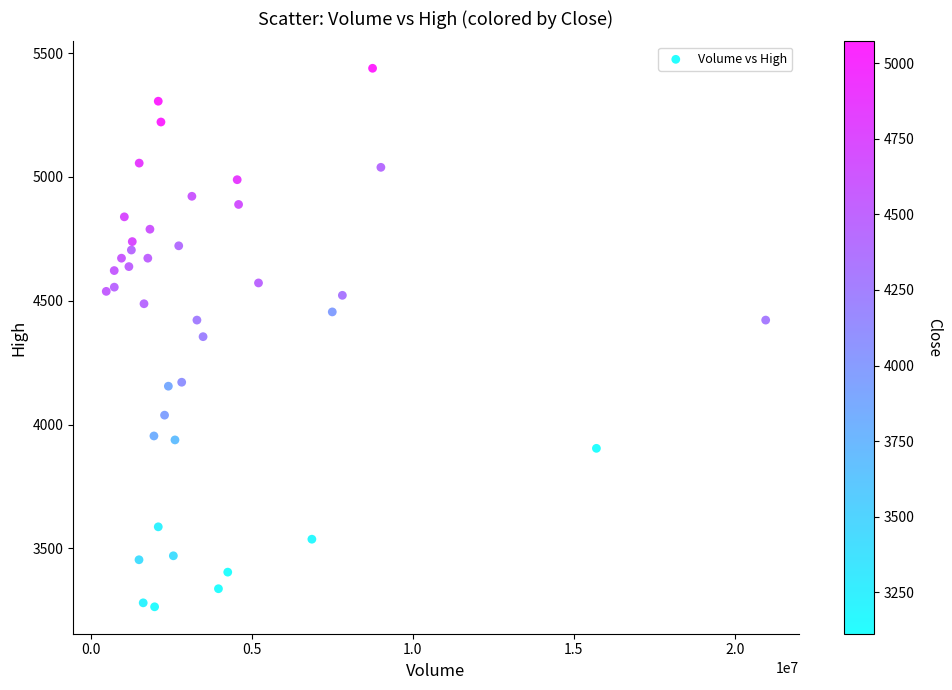

What is the range of Y values (max minus min)?

2175